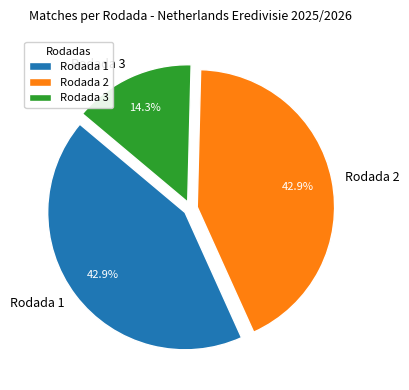

Do Rodada 3 and Rodada 1 together represent more than half of the pie?

Yes